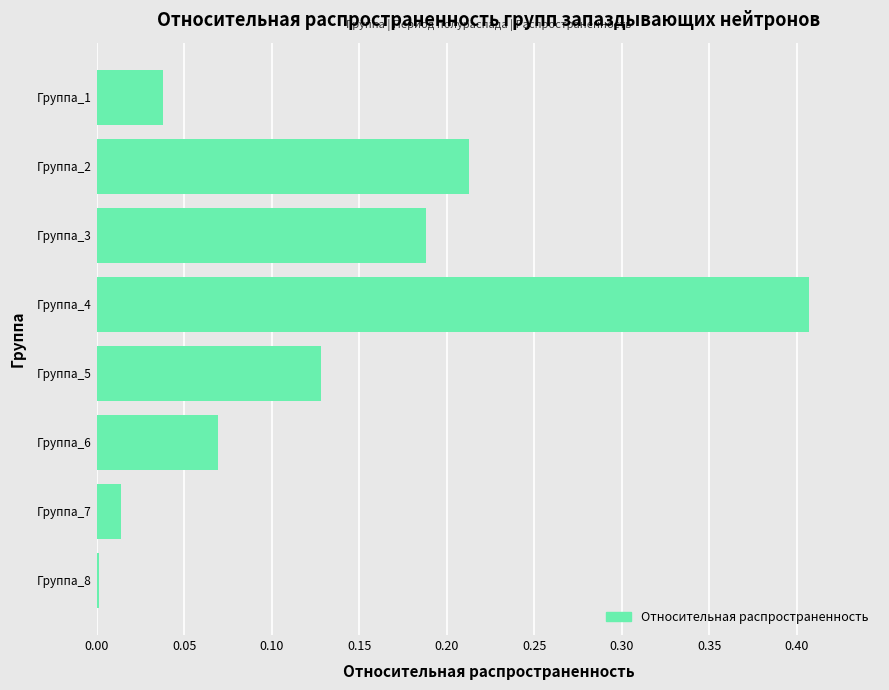

The value at Группа_4 is 0.1. True or false?

False